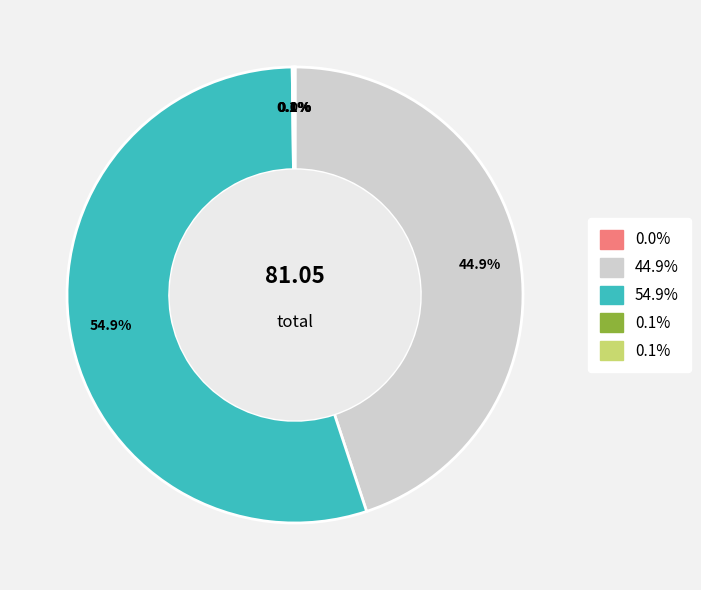

Is there a majority slice in this chart?

Yes